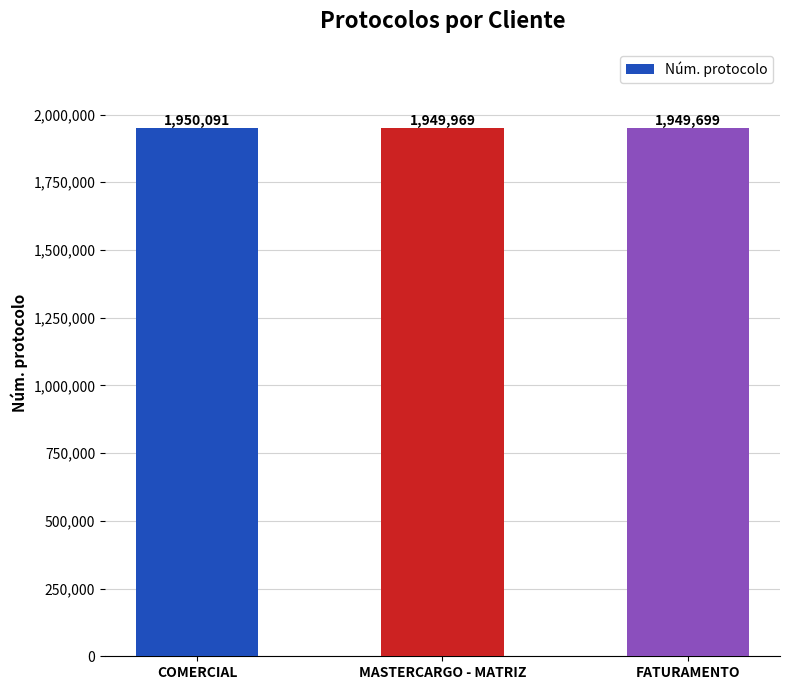

Reading left to right, what are all the values shown in this chart?

1950091	1949969	1949699